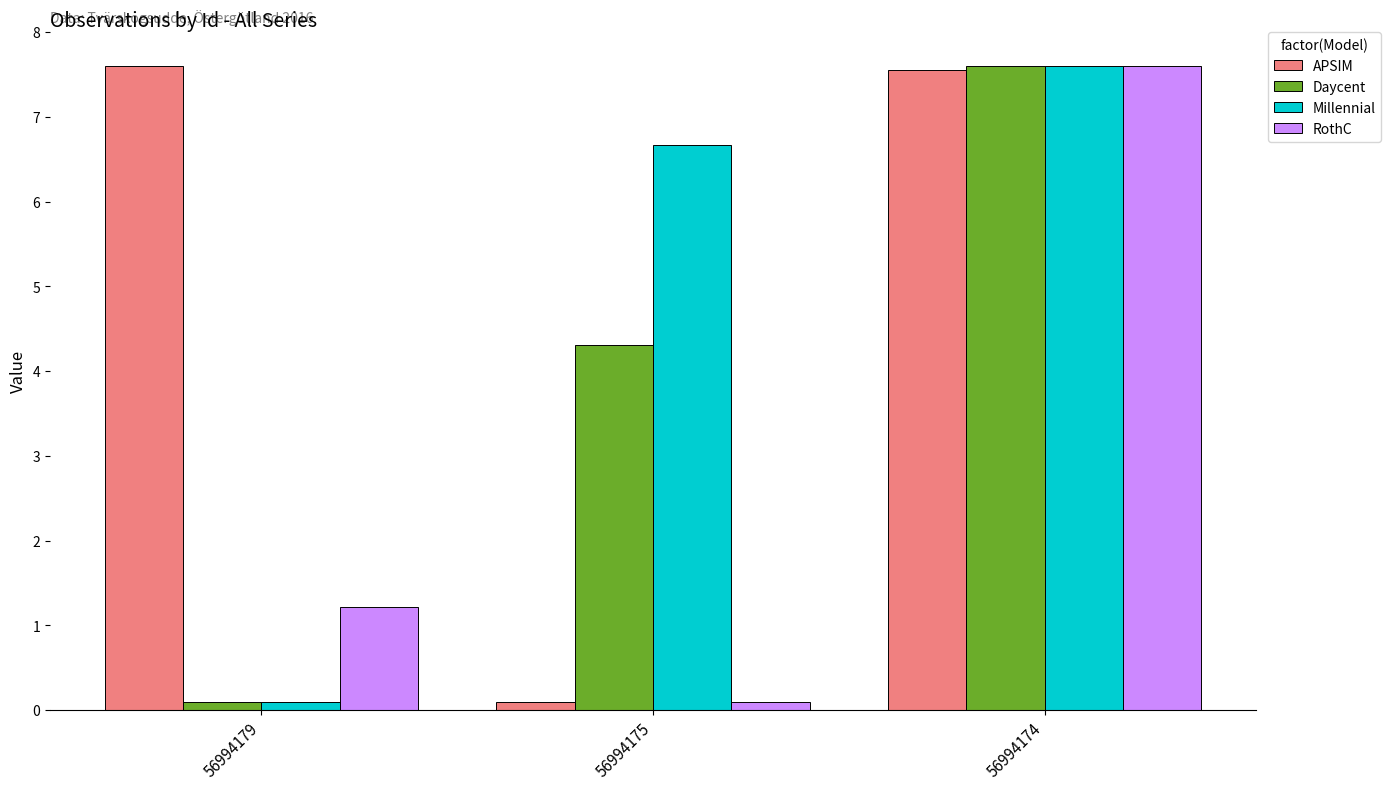

Reading right to left, what are all the values shown in this chart?

APSIM: 56994174=7.6	56994175=0.1	56994179=7.6
Daycent: 56994174=7.6	56994175=4.3	56994179=0.1
Millennial: 56994174=7.6	56994175=6.7	56994179=0.1
RothC: 56994174=7.6	56994175=0.1	56994179=1.2